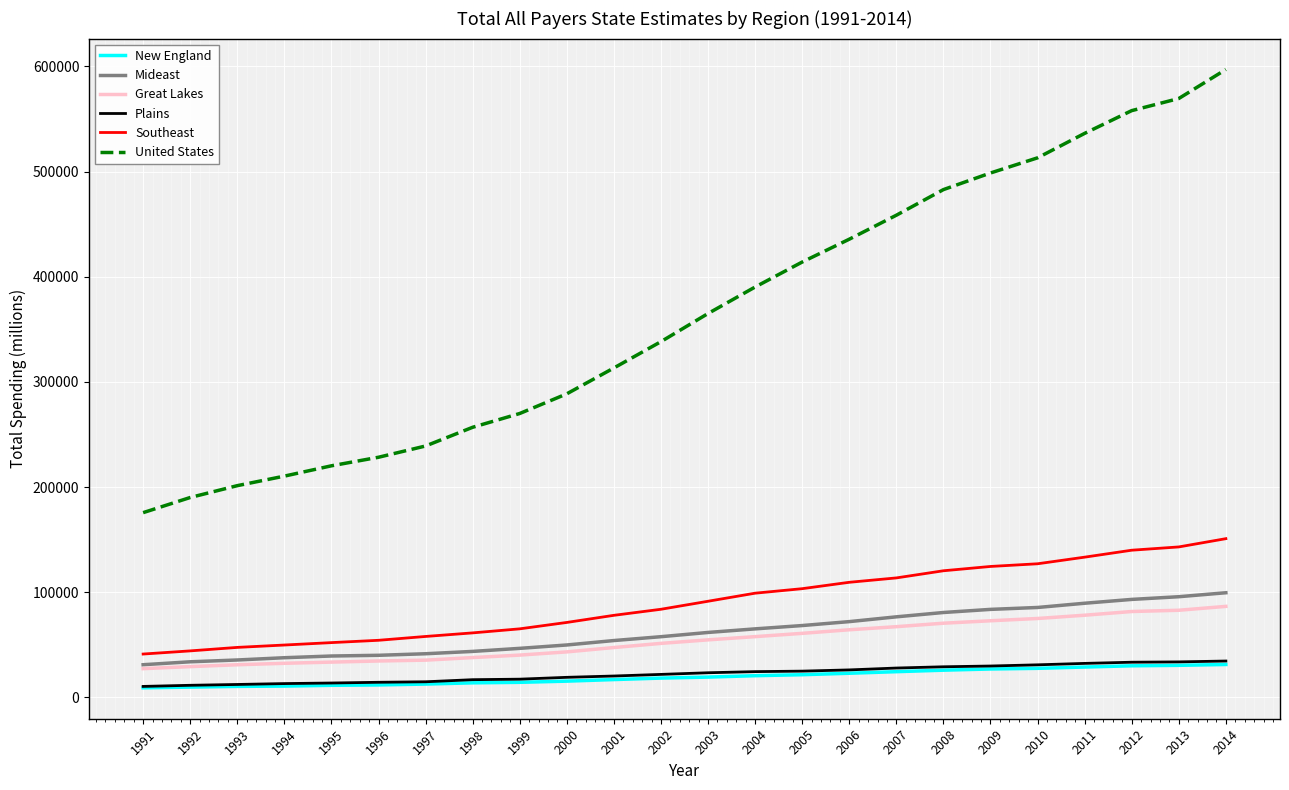

Does the chart have visible grid lines?

Yes